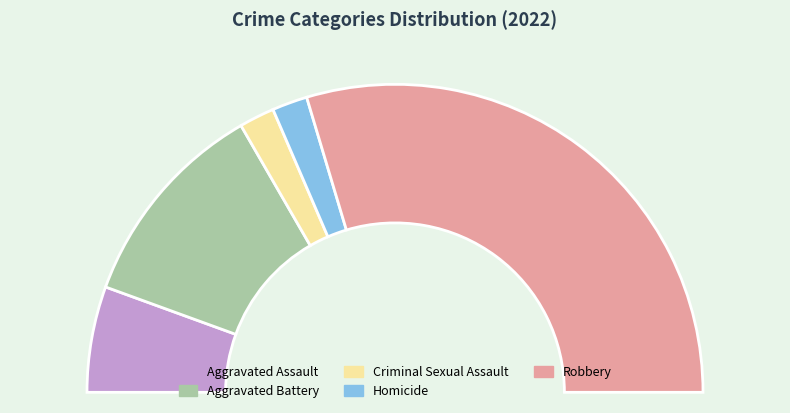

To the nearest percent, what portion does Homicide represent?

4%